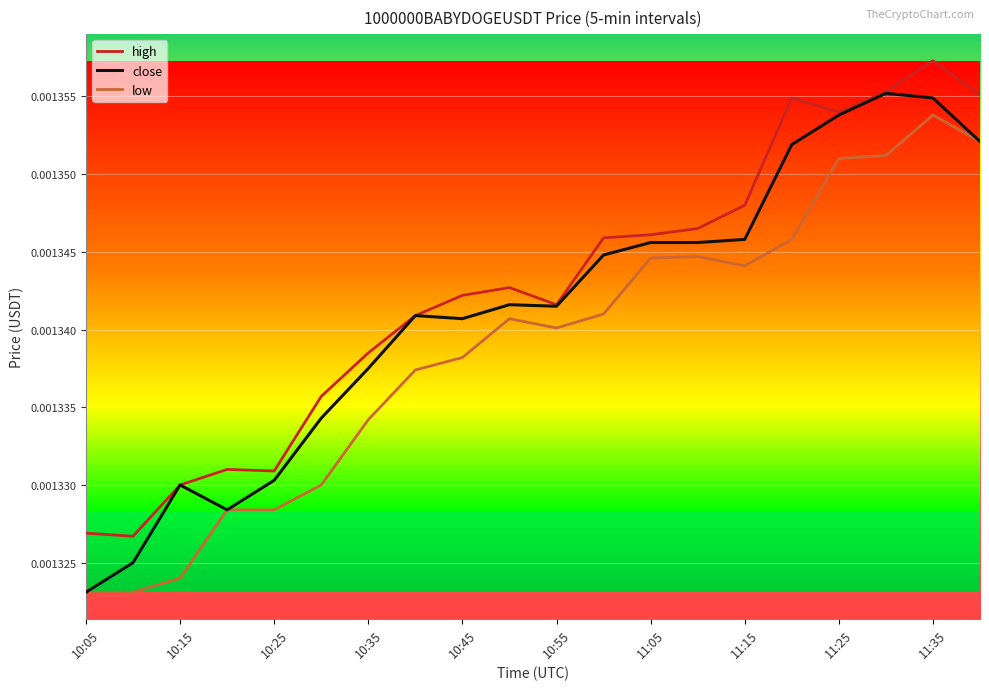

Does the chart display data point markers on the line(s)?

No